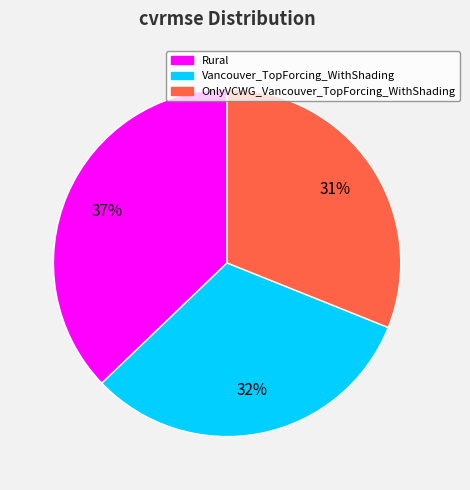

Combined, do Vancouver_TopForcing_WithShading and OnlyVCWG_Vancouver_TopForcing_WithShading account for over 50%?

Yes